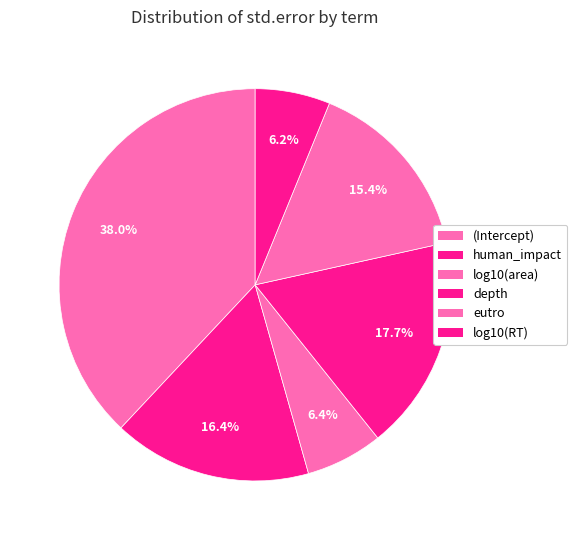

To the nearest percent, what is the difference between the largest and smallest slice percentages?

32%